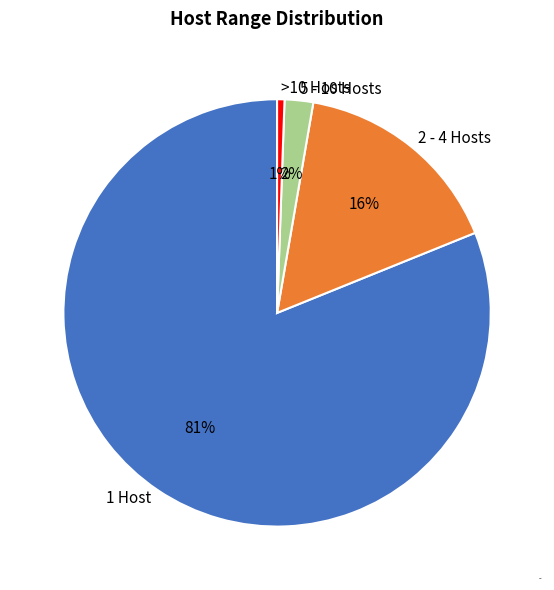

Rank the categories by value from highest to lowest.

1 Host, 2 - 4 Hosts, 5 - 10 Hosts, >10 Hosts